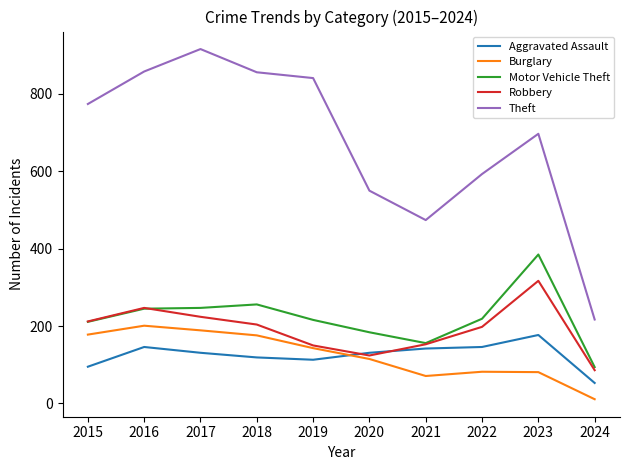

What is the spread (max minus min) of values at 2016?

712